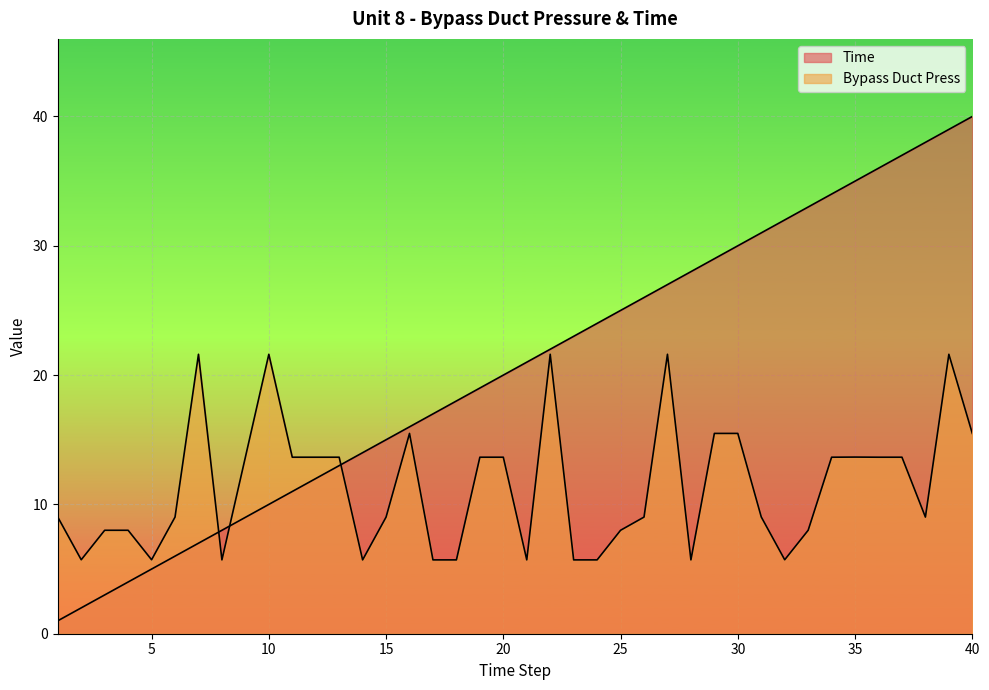

How many values in the Time series exceed 21?

19